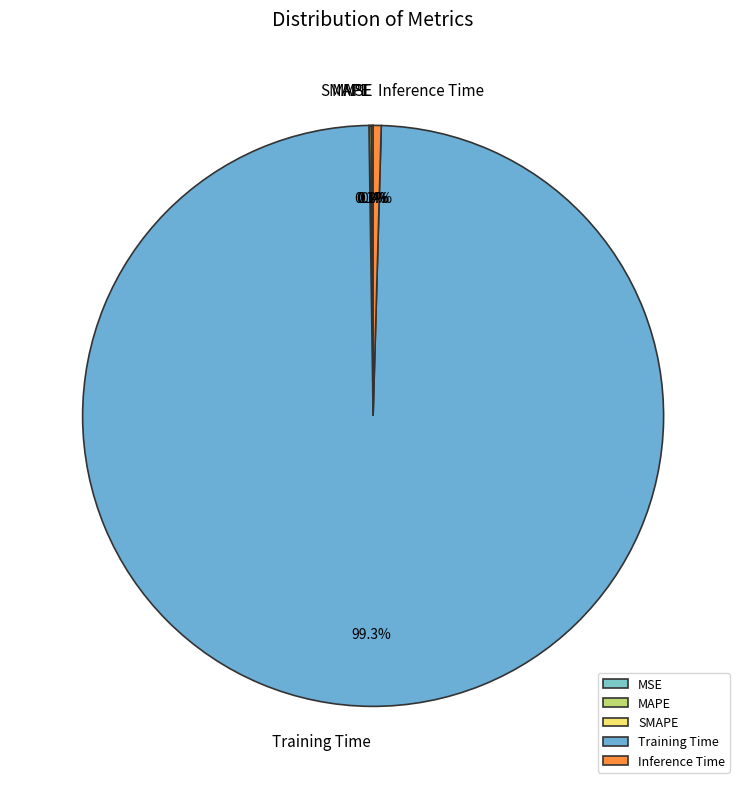

How much of the chart is everything except Inference Time?

99.6%